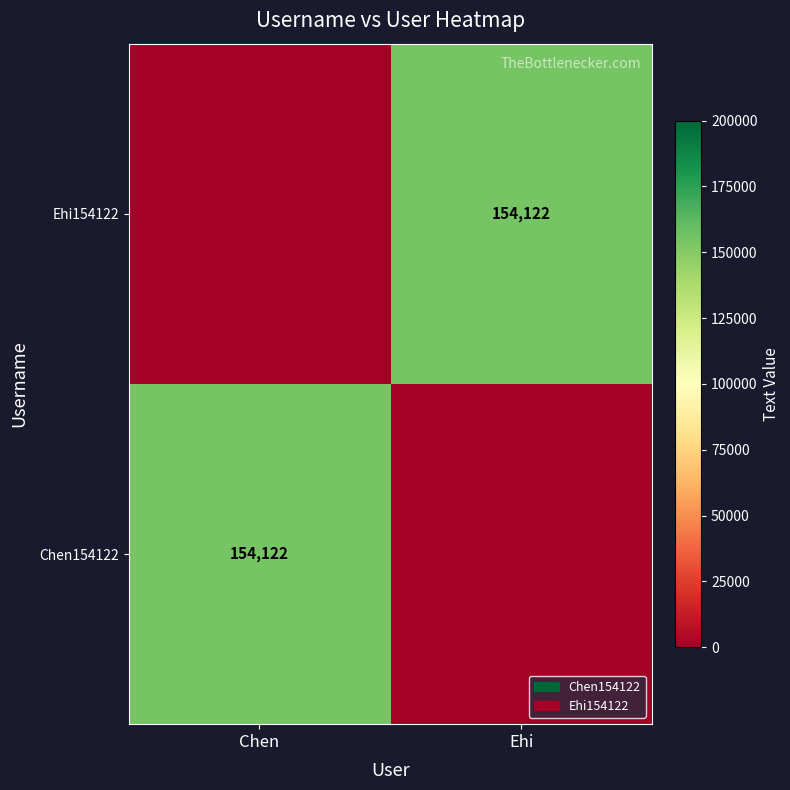

The value of Ehi154122 at Ehi is 154122. True or false?

True